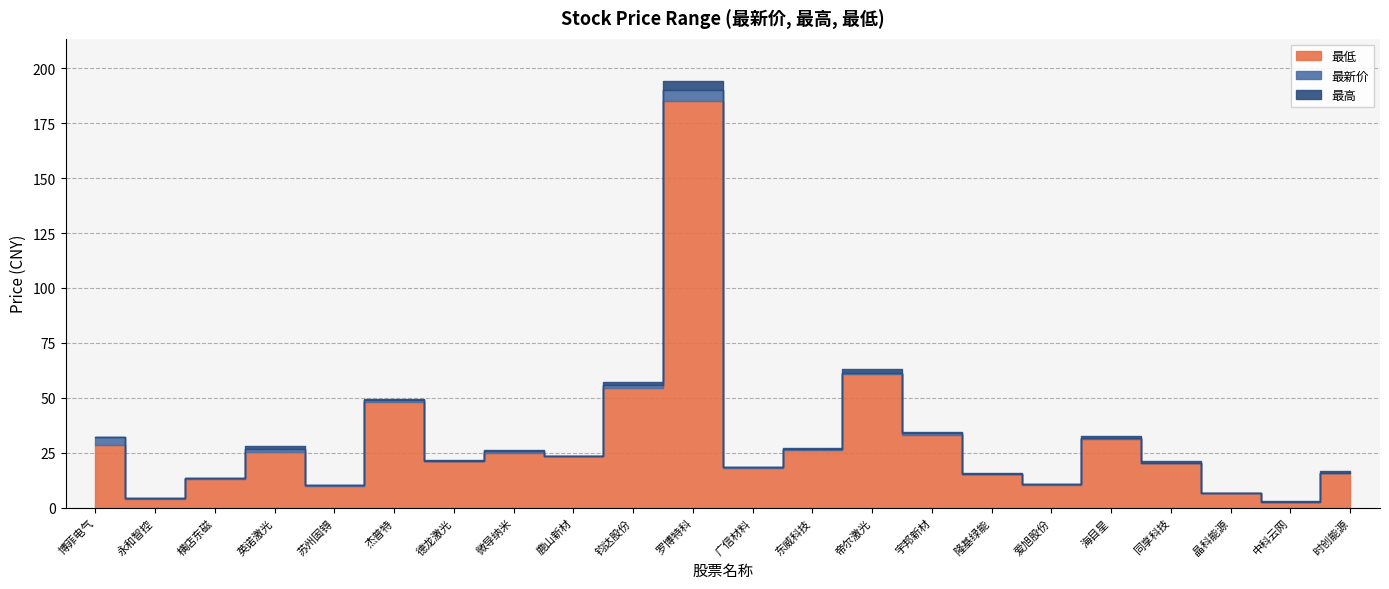

True or false: 最高 has more than 2 interior local peaks.

True